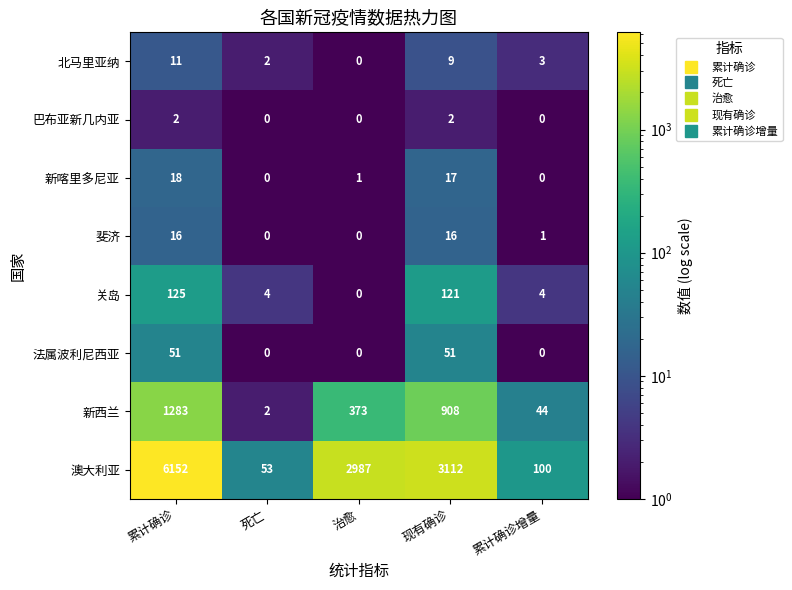

Rank the series by their maximum value, from lowest to highest.

巴布亚新几内亚, 北马里亚纳, 斐济, 新喀里多尼亚, 法属波利尼西亚, 关岛, 新西兰, 澳大利亚